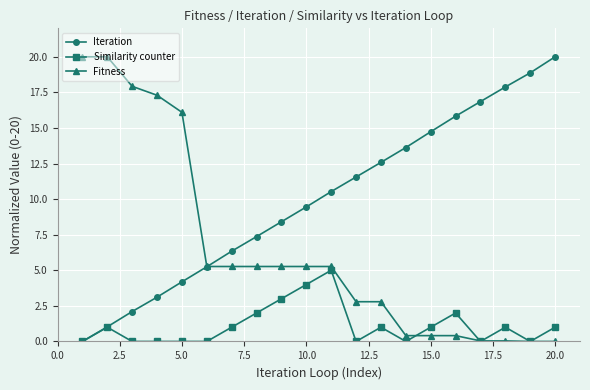

List the series in order of their overall mean, highest first.

Iteration, Fitness, Similarity counter